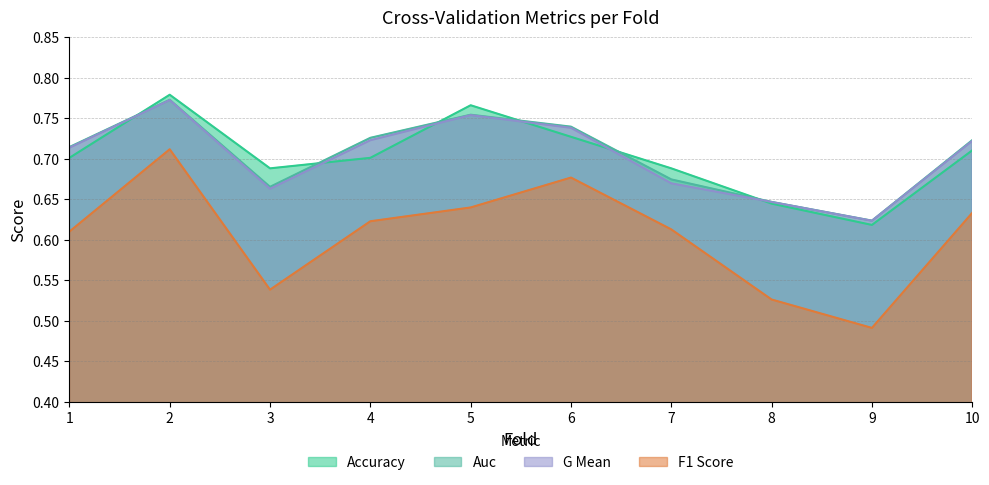

At which category does the chart reach its peak across all series?

2